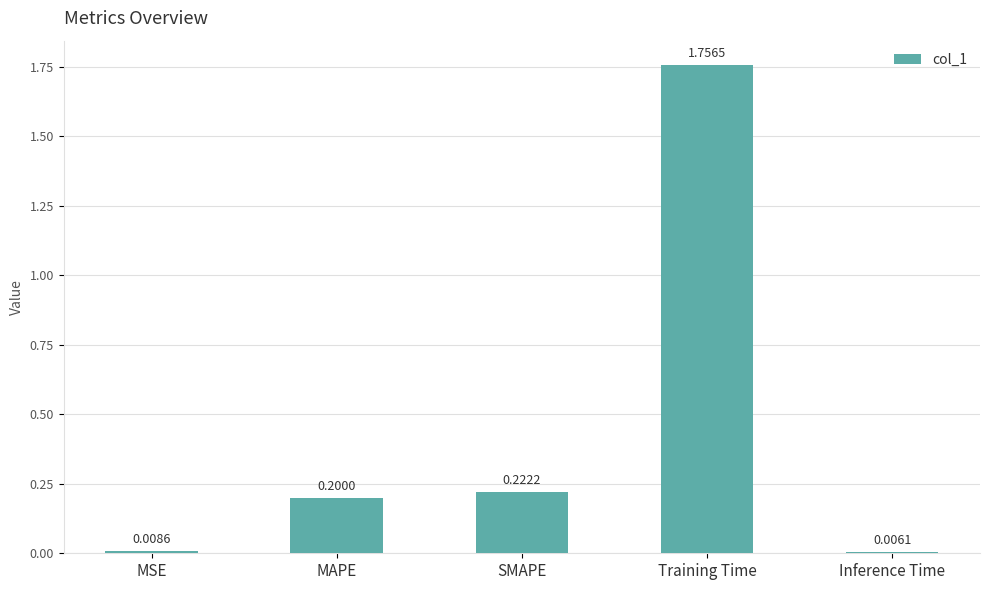

What is the difference between the second highest and second lowest values?

0.2